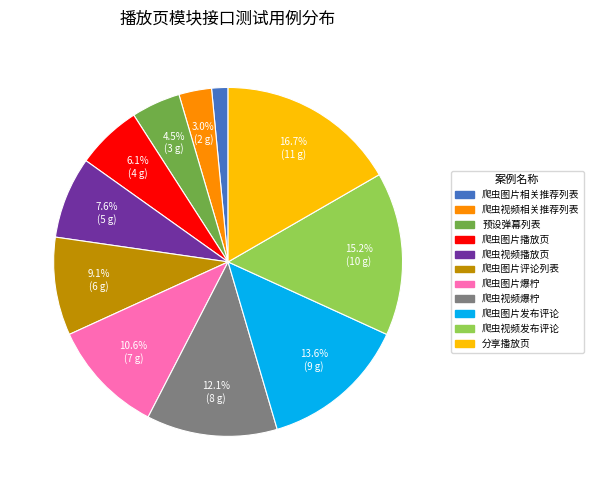

Combined, what portion of the pie is 爬虫图片爆柠 and 分享播放页?

27.3%